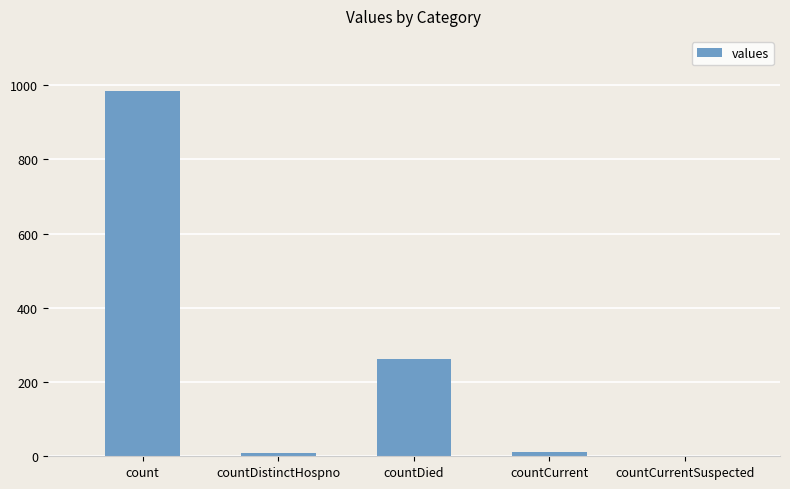

Are the bars grouped side by side (vs. stacked)?

No